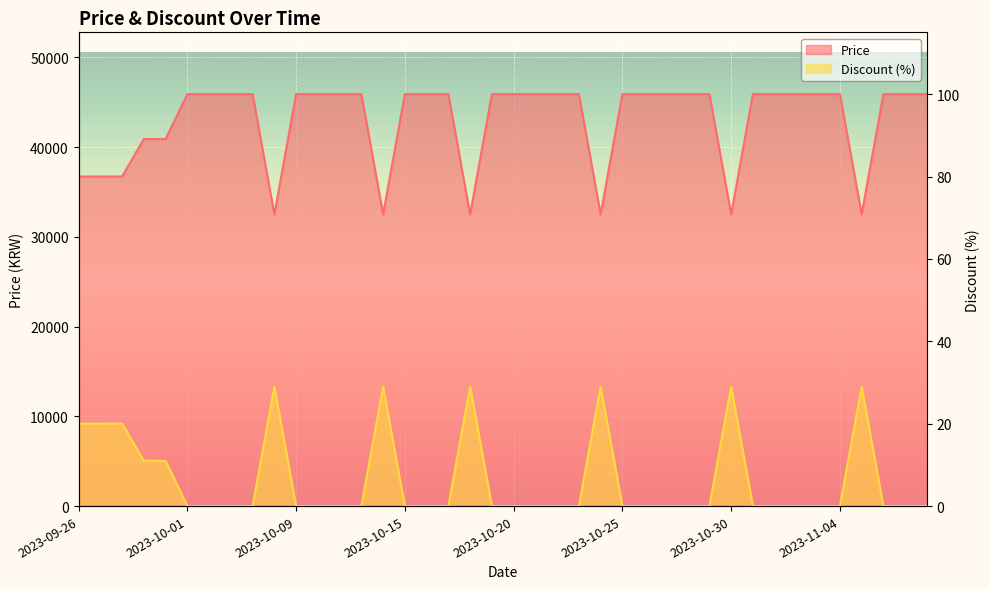

What is the label of the 7th point from the right?

2023-11-02